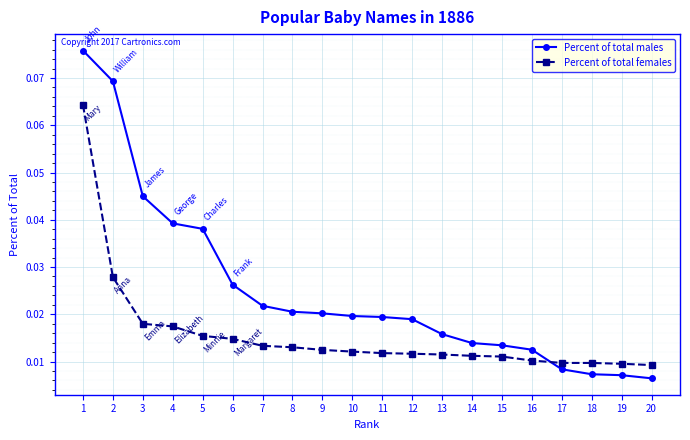

What is the sum of all Percent of total females values?

0.3